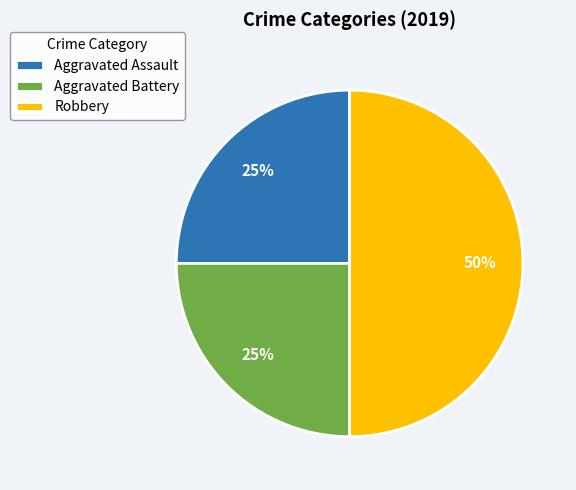

Do Aggravated Battery and Robbery together represent more than half of the pie?

Yes